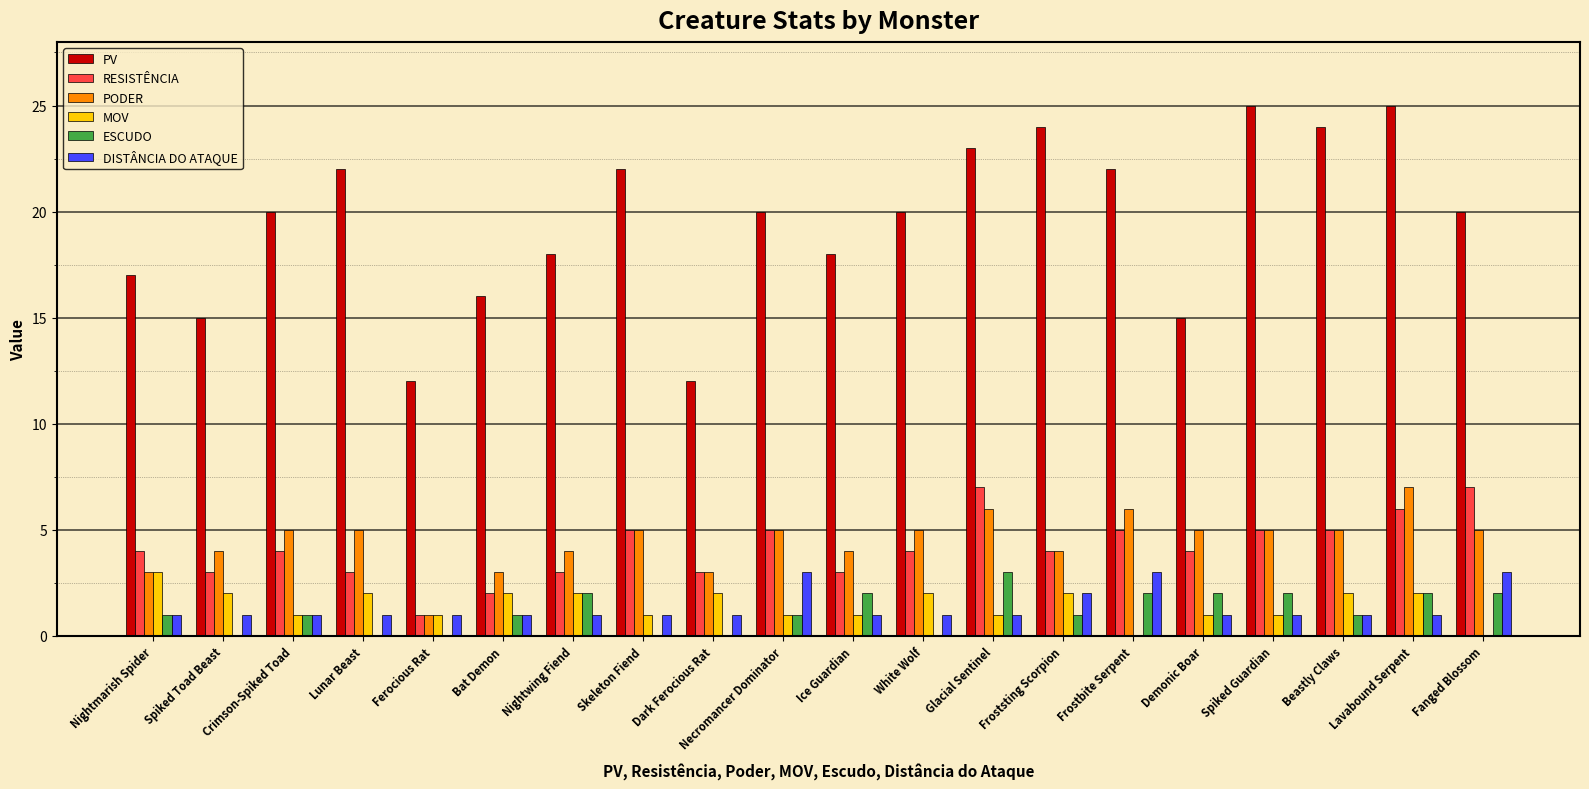

At which label does ESCUDO reach its peak?

Glacial Sentinel